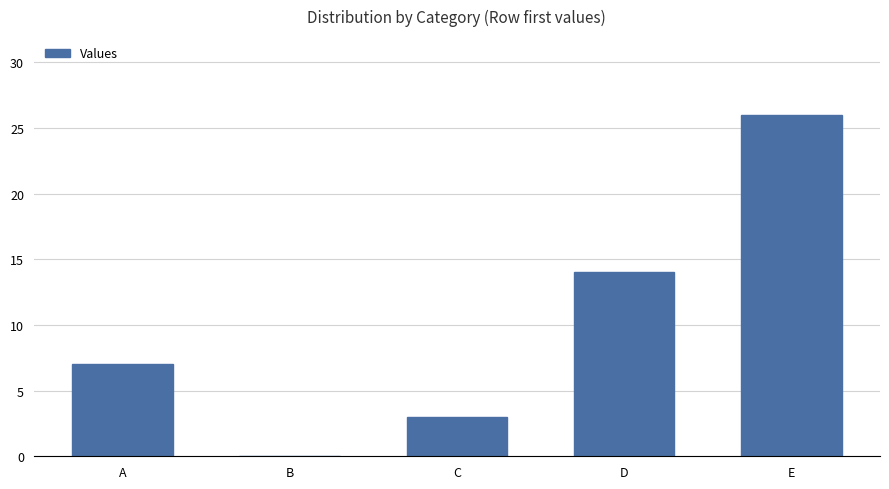

What is the greatest value displayed?

26